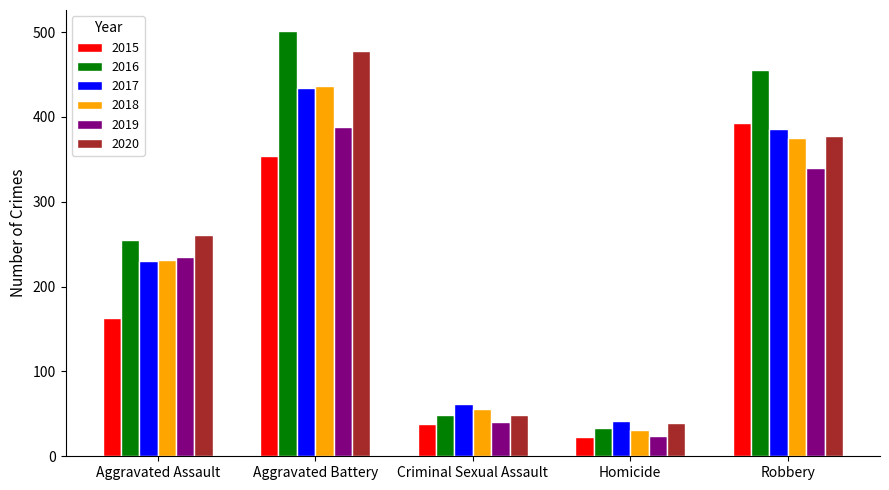

Reading left to right, extract all data points from this chart.

2015: 163	354	38	23	393
2016: 255	501	49	33	455
2017: 230	434	62	42	386
2018: 231	436	56	31	375
2019: 235	388	40	24	340
2020: 261	478	49	39	378